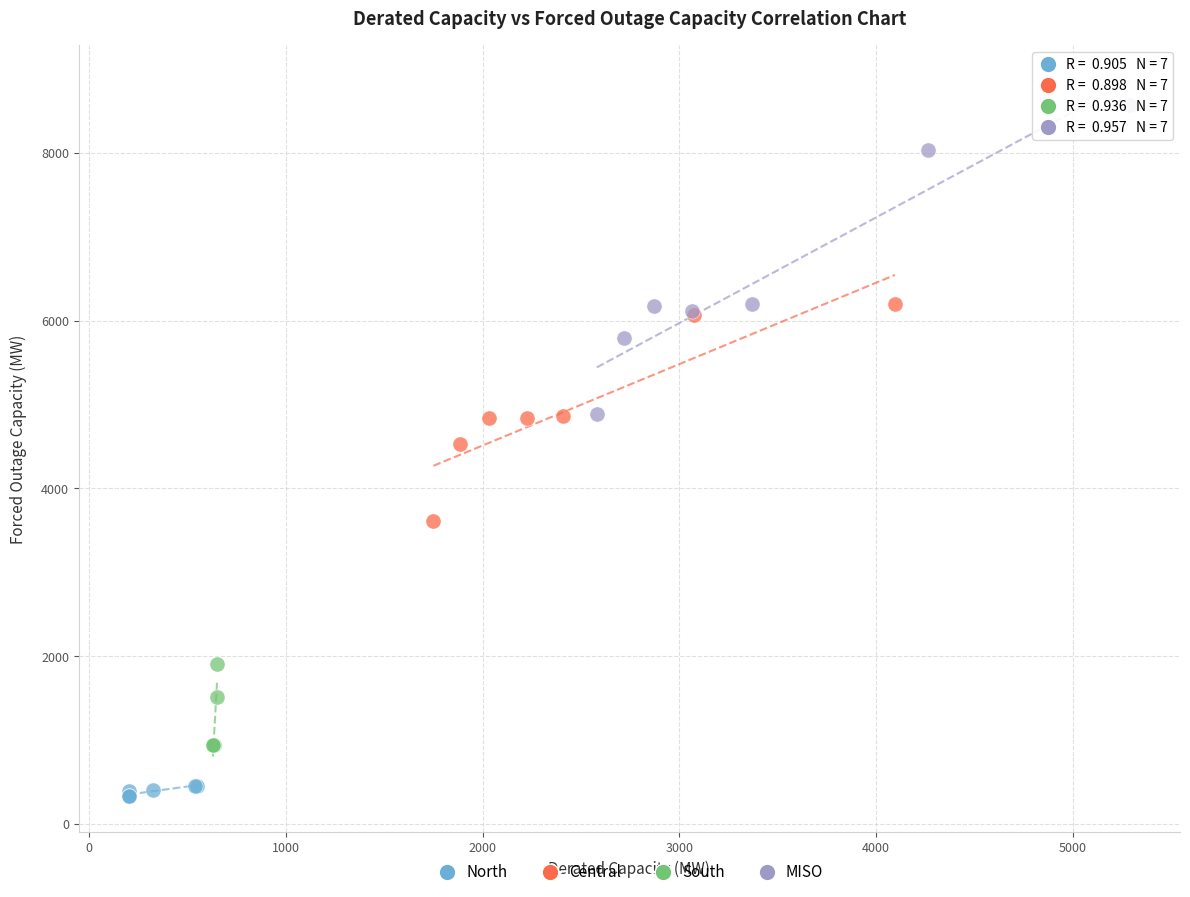

Which series has the largest Y range (max minus min)?

MISO